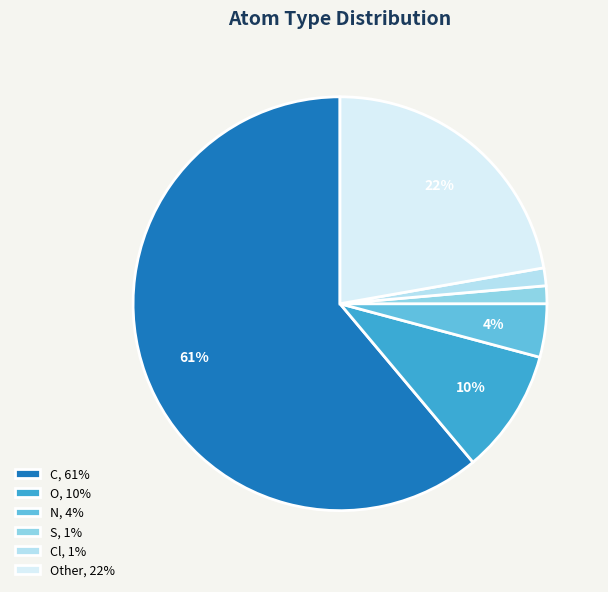

The N, 4% slice represents 4% of the pie. True or false?

True